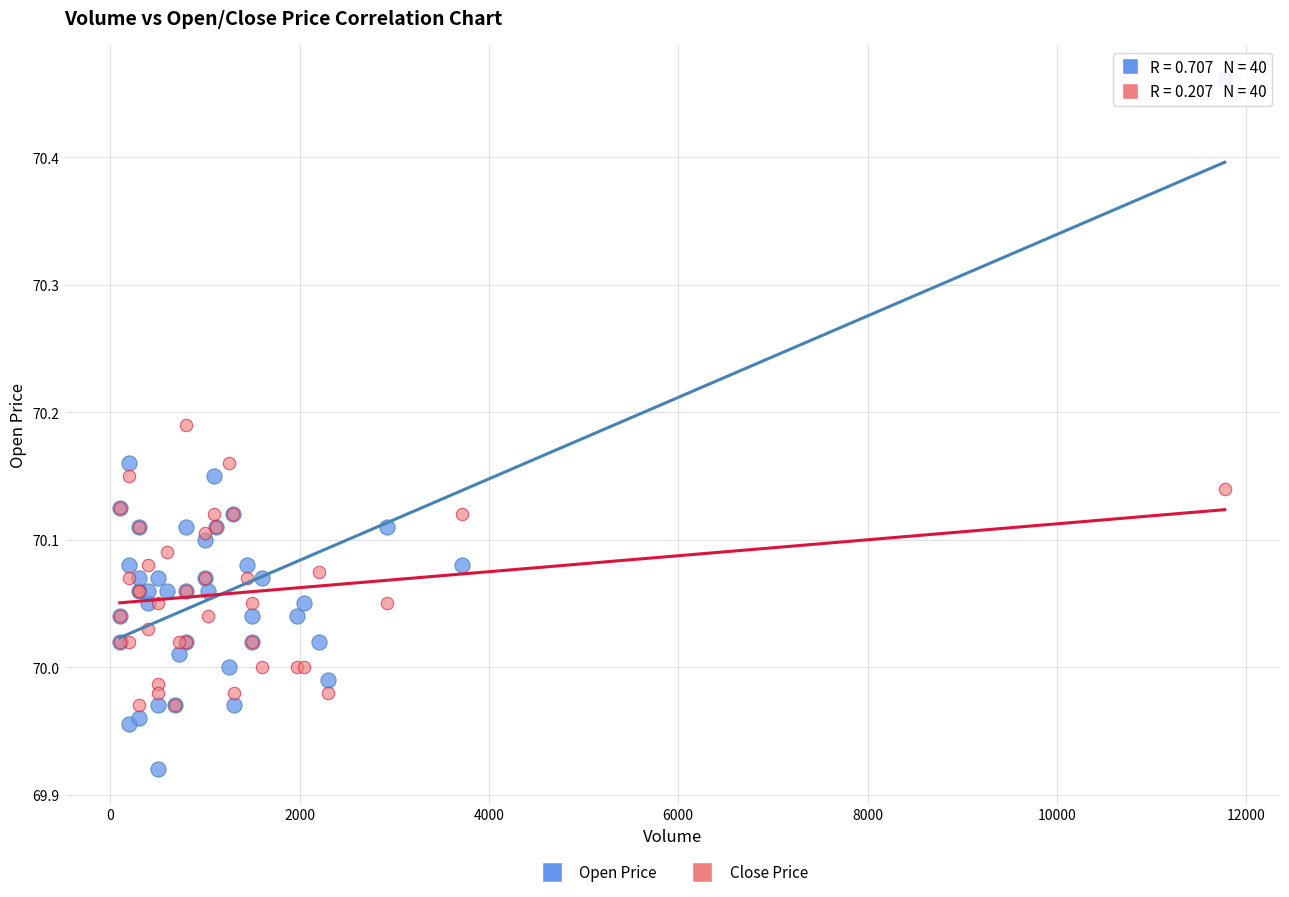

What is the X range (max minus min) for the scatter plot?

11674.0